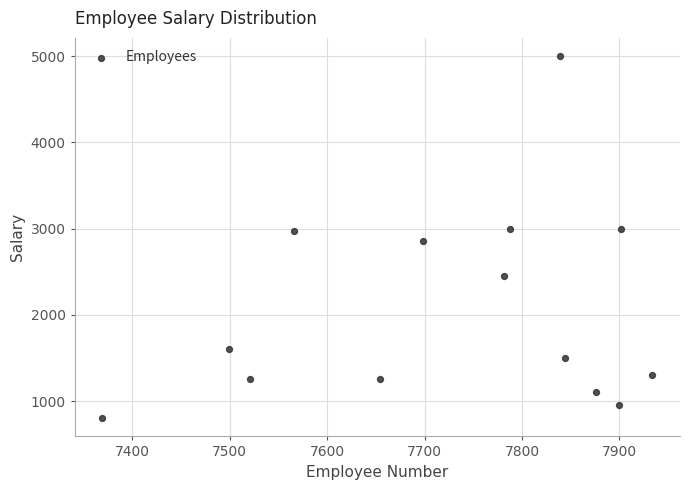

What is the range of X values (max minus min)?

565